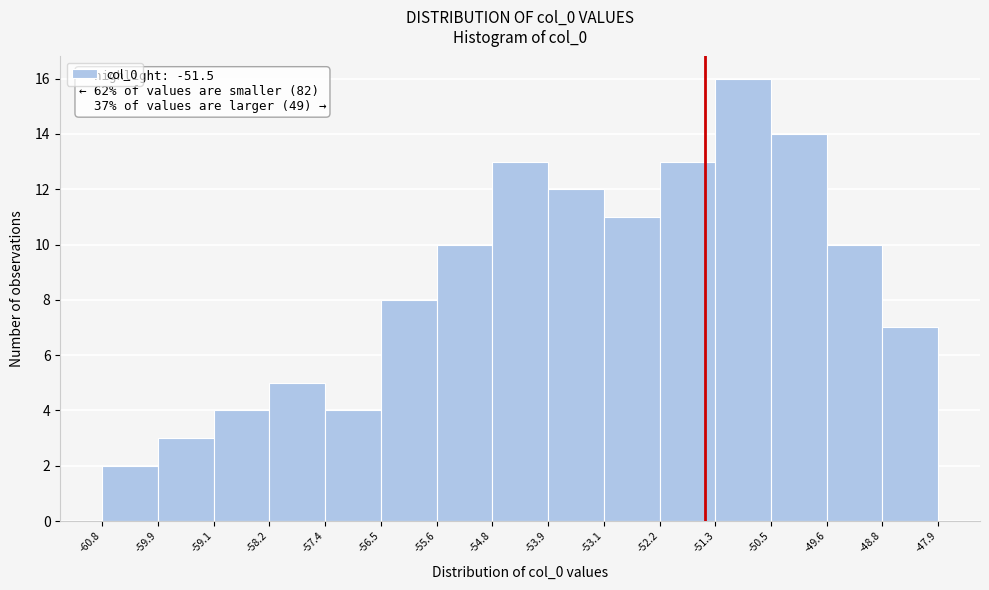

Which range on the x-axis has the tallest bar?

-51.3 to -50.5